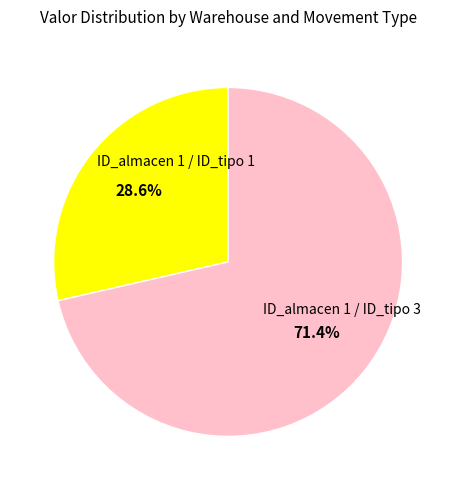

Which category has the biggest portion of the pie?

ID_almacen 1 / ID_tipo 3